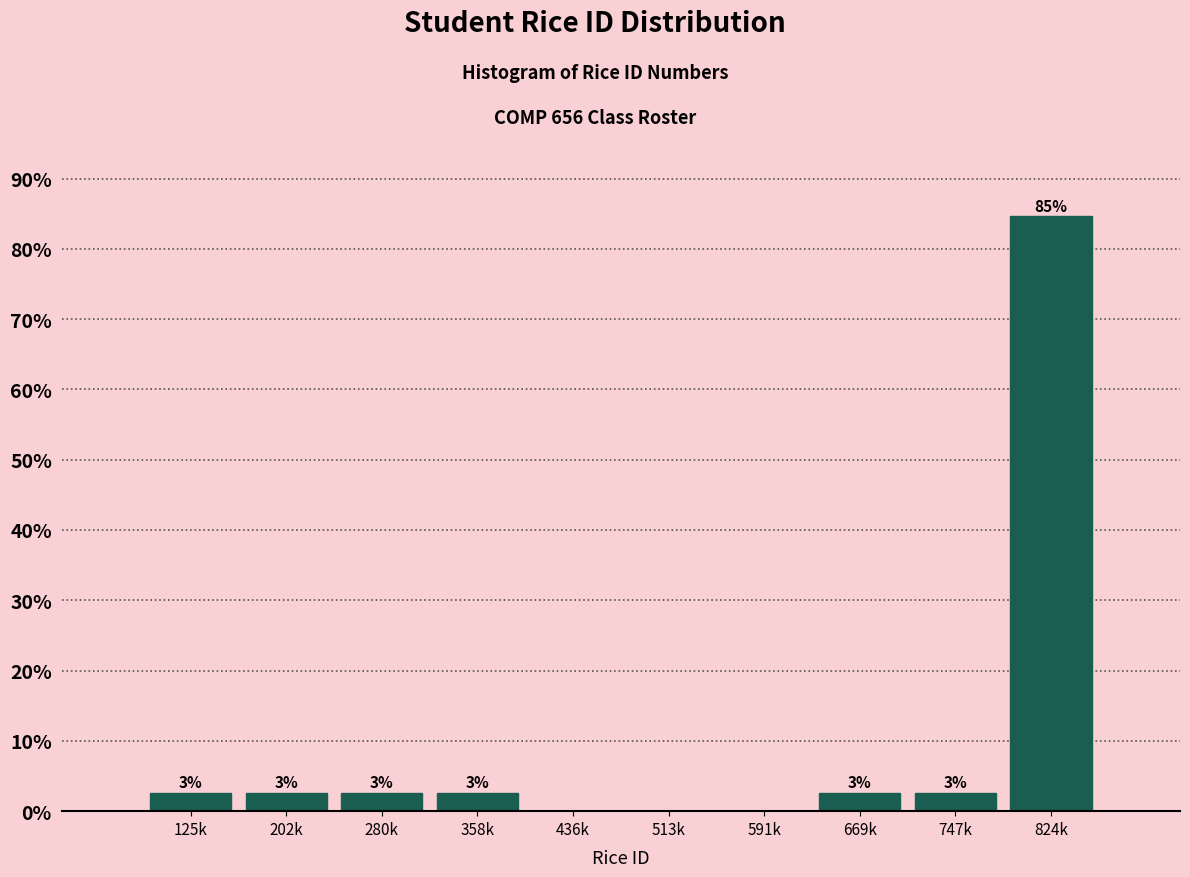

Are the bars horizontal?

No